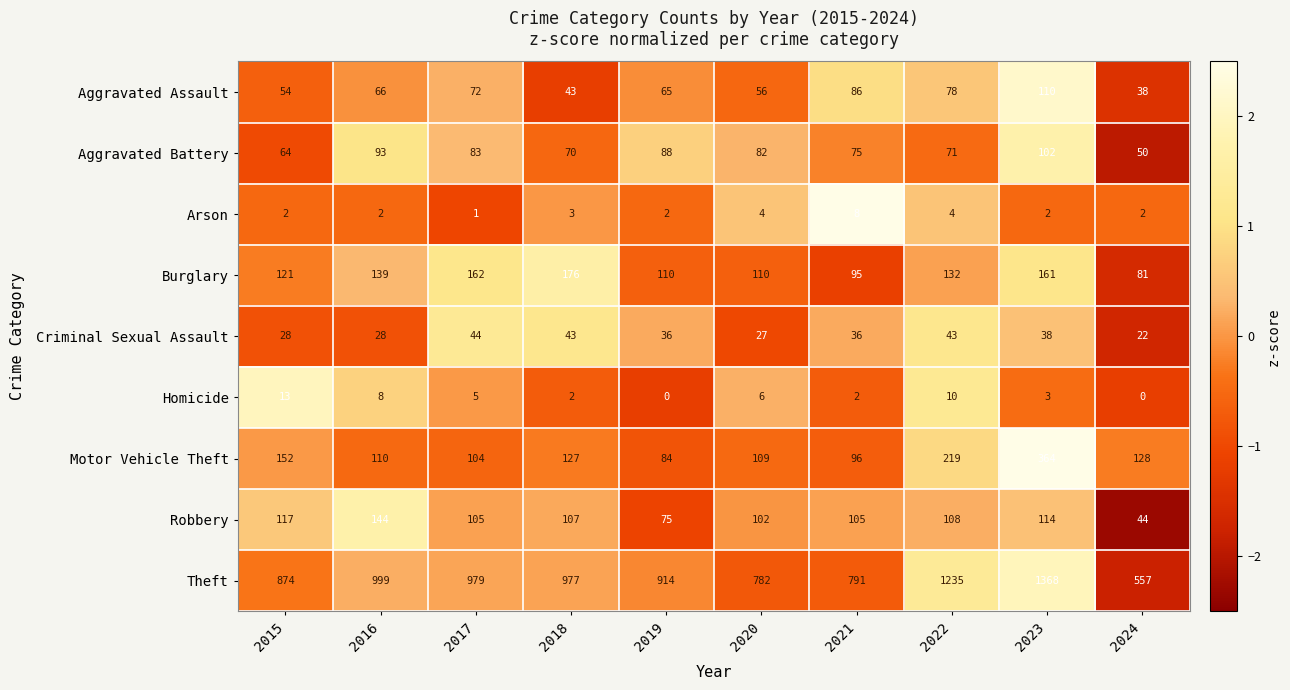

What is the difference between the maximum and minimum values in the Homicide series?

13